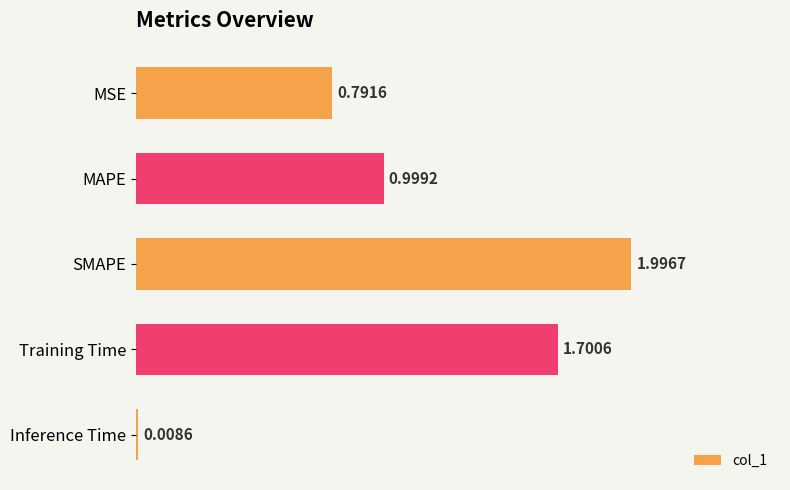

Rank the categories by value from highest to lowest.

SMAPE, Training Time, MAPE, MSE, Inference Time